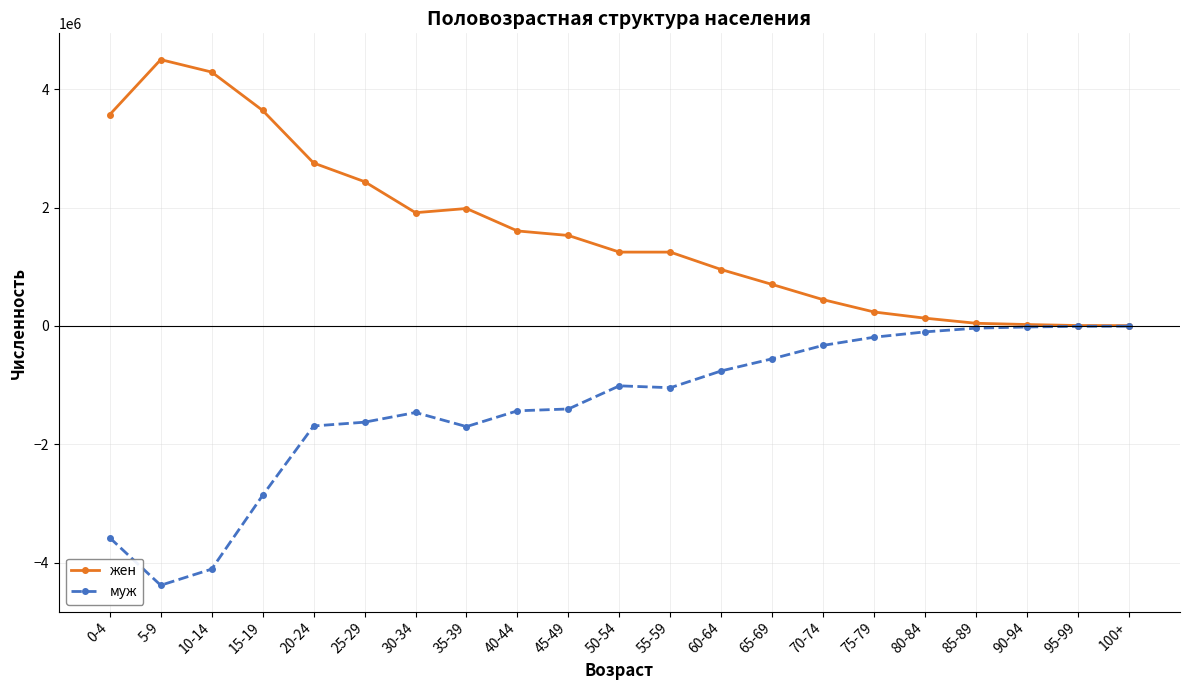

Which series has the largest total across all categories?

жен